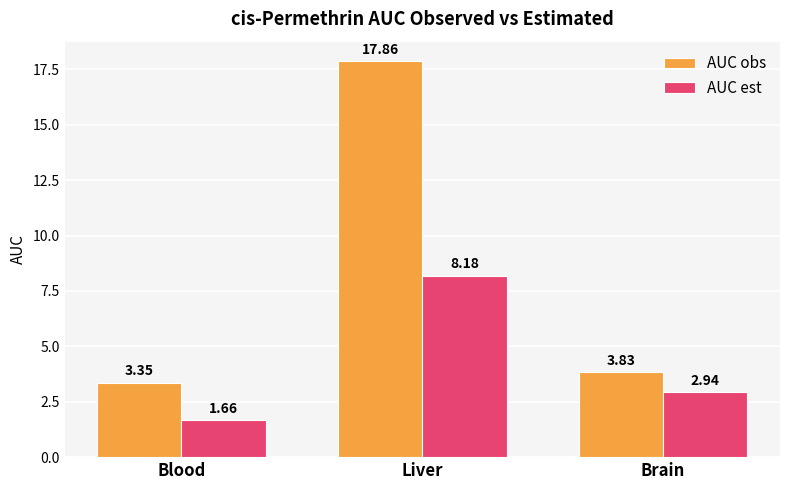

What are all the series names shown in the legend?

AUC obs, AUC est